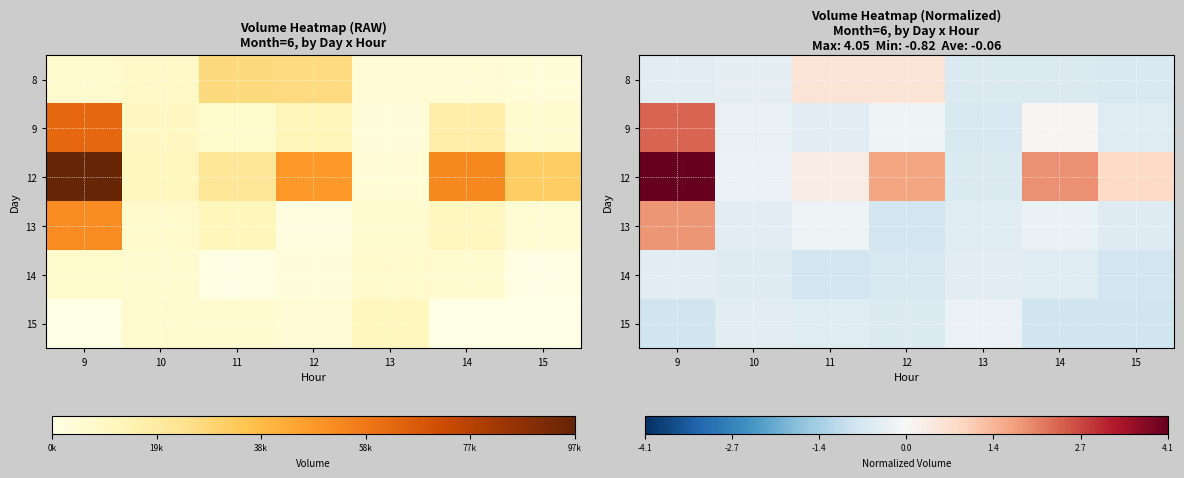

At how many categories does at least one series exceed 0?

5